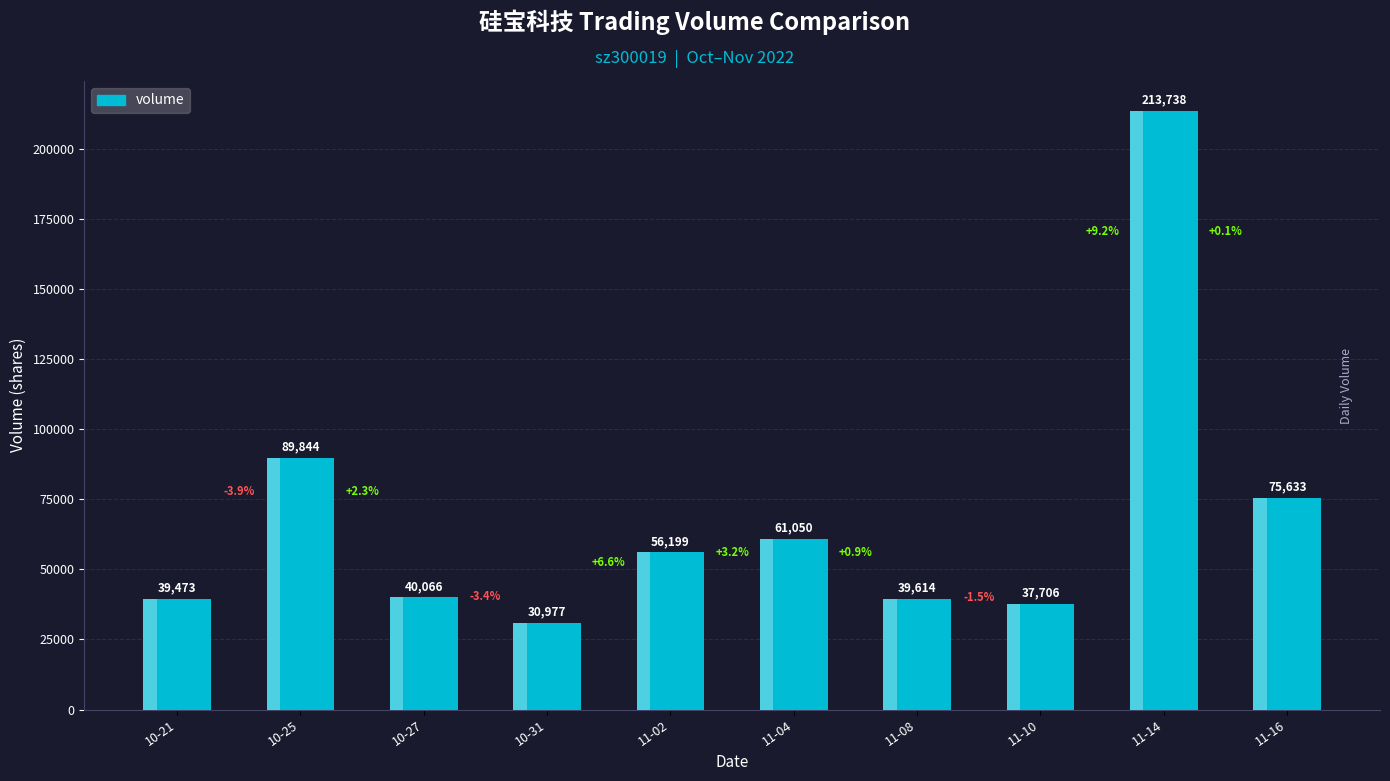

Between 10-31 and 11-08, which is larger?

11-08